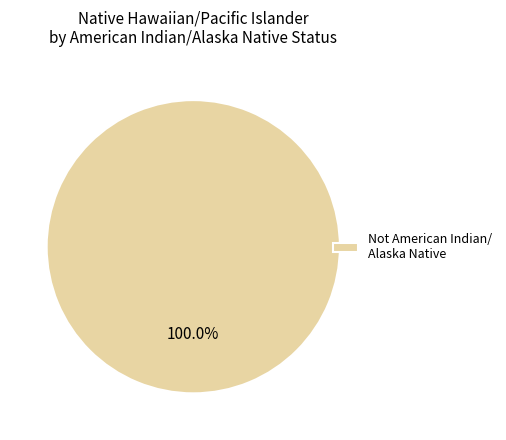

Which slice represents more than half of the pie?

Not American Indian/ Alaska Native